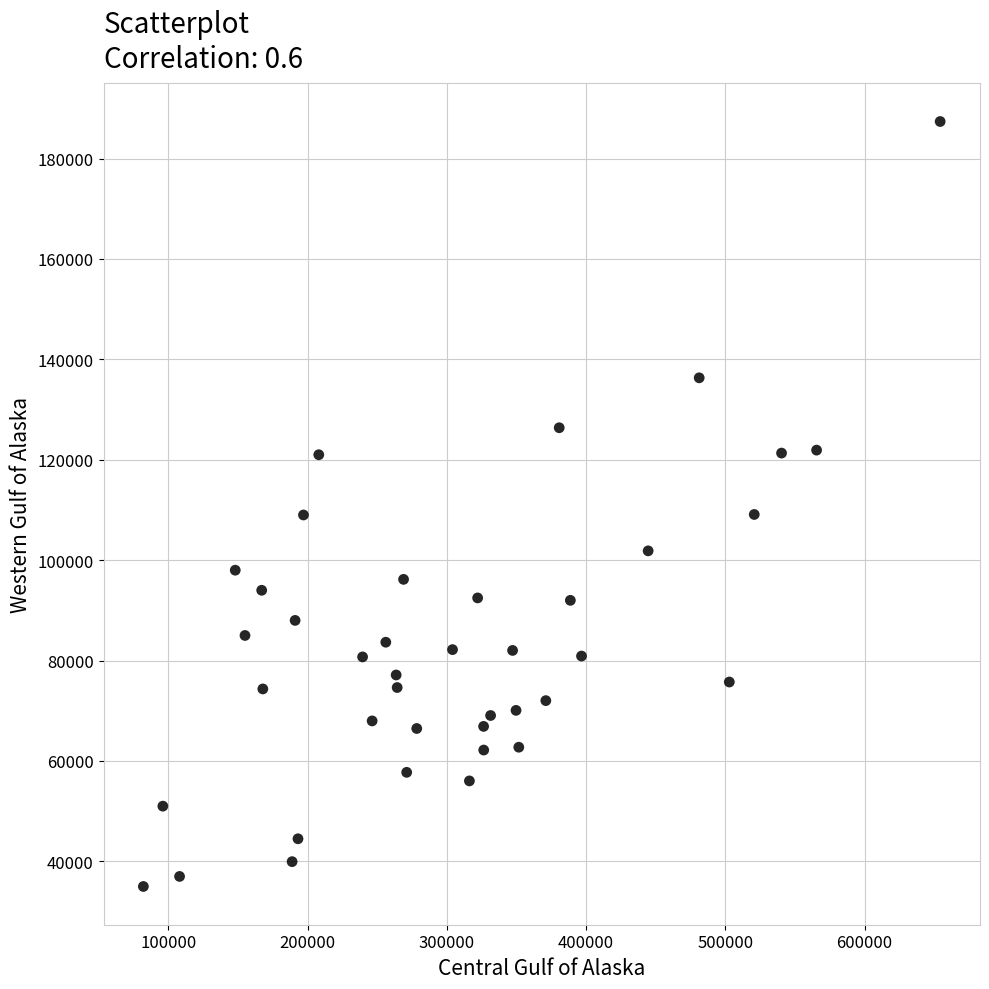

What is the range of X values (max minus min)?

572344.0